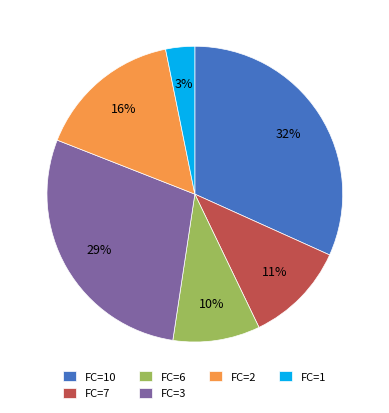

The FC=2 slice represents 6% of the pie. True or false?

False